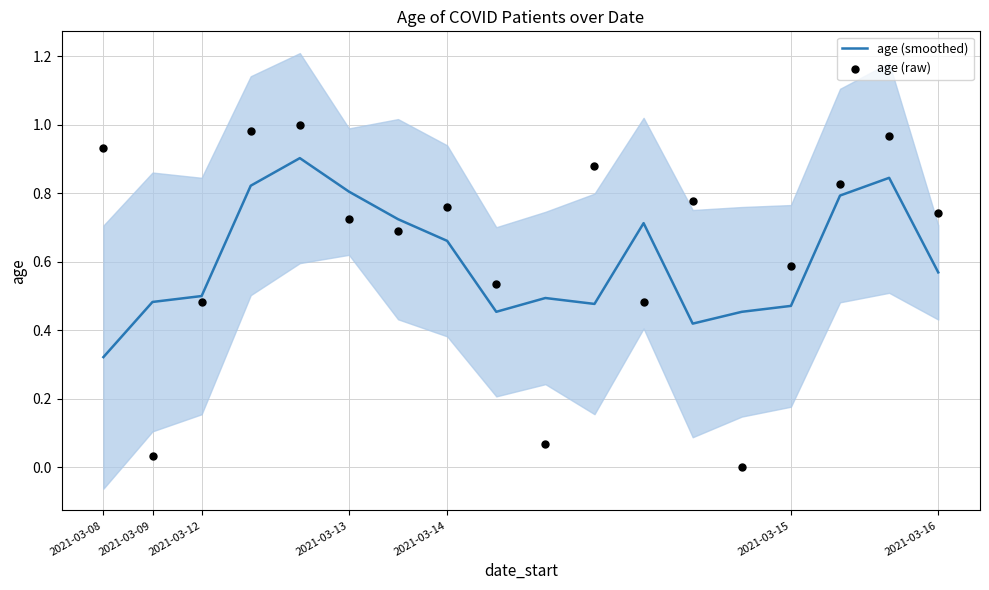

What are all the series names shown in the legend?

age (smoothed), age (raw)